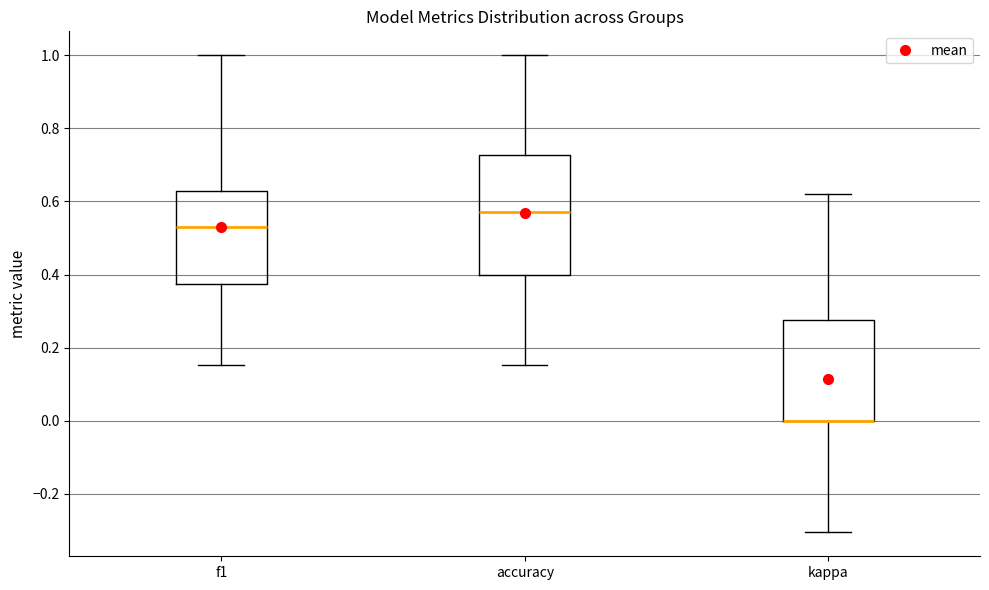

Reading left to right, read every box against the y-axis: the position of its median line, the range the box covers, and the ends of its whiskers. The values are not printed on the chart, so give them approximately, as read against the axis.

f1: median 0.54, box 0.38 to 0.62, whiskers 0.16 to 1.00
accuracy: median 0.58, box 0.40 to 0.72, whiskers 0.16 to 1.00
kappa: median 0.00 (drawn on the box's lower edge), box 0.00 to 0.28, whiskers -0.30 to 0.62